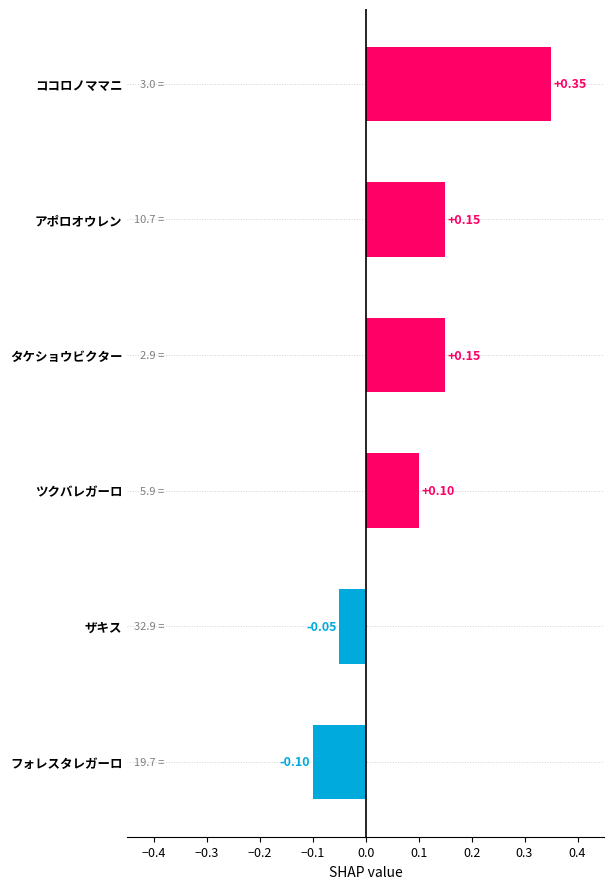

What is the sum of all values?

0.6